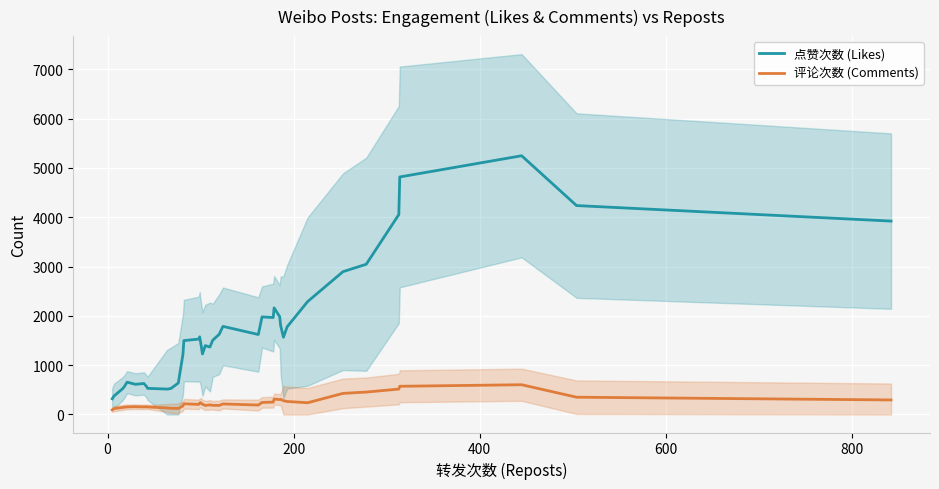

True or false: 评论次数 (Comments) and 点赞次数 (Likes) cross at least once.

False